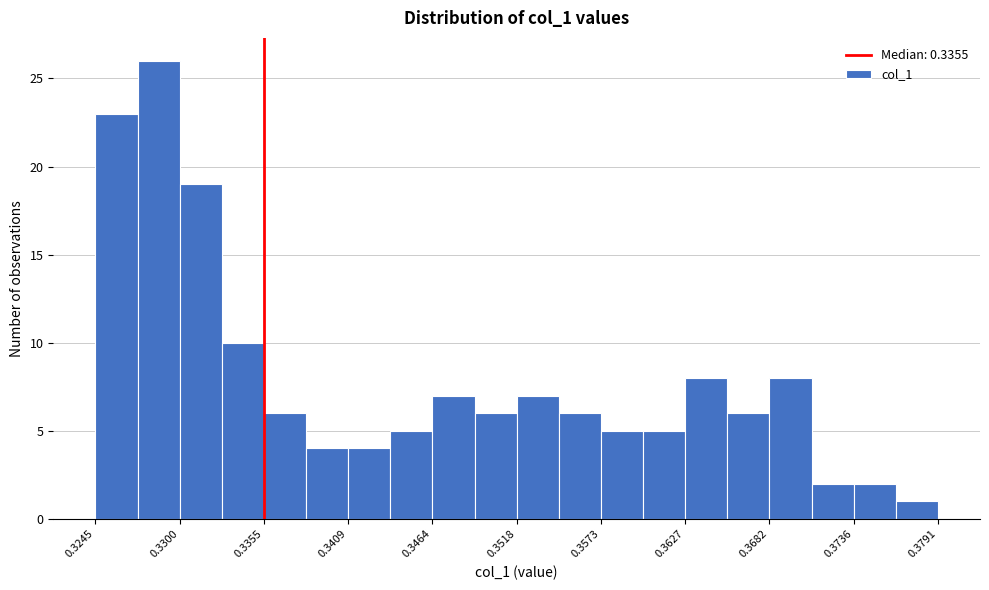

Read against the x-axis, roughly where is the centre of the tallest bar?

0.329